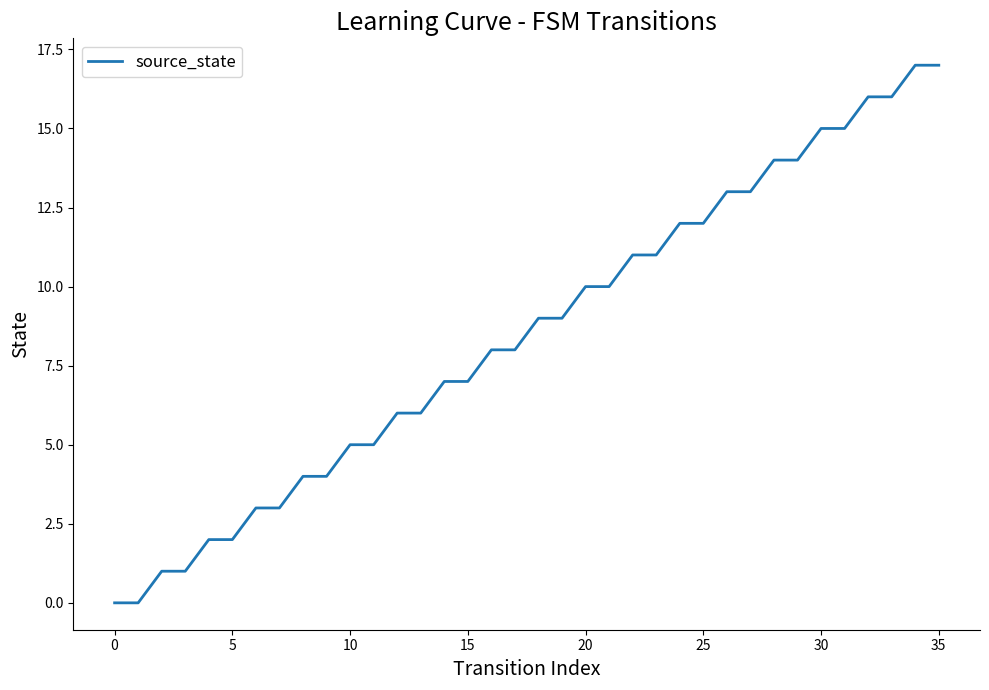

What is the greatest value displayed?

17